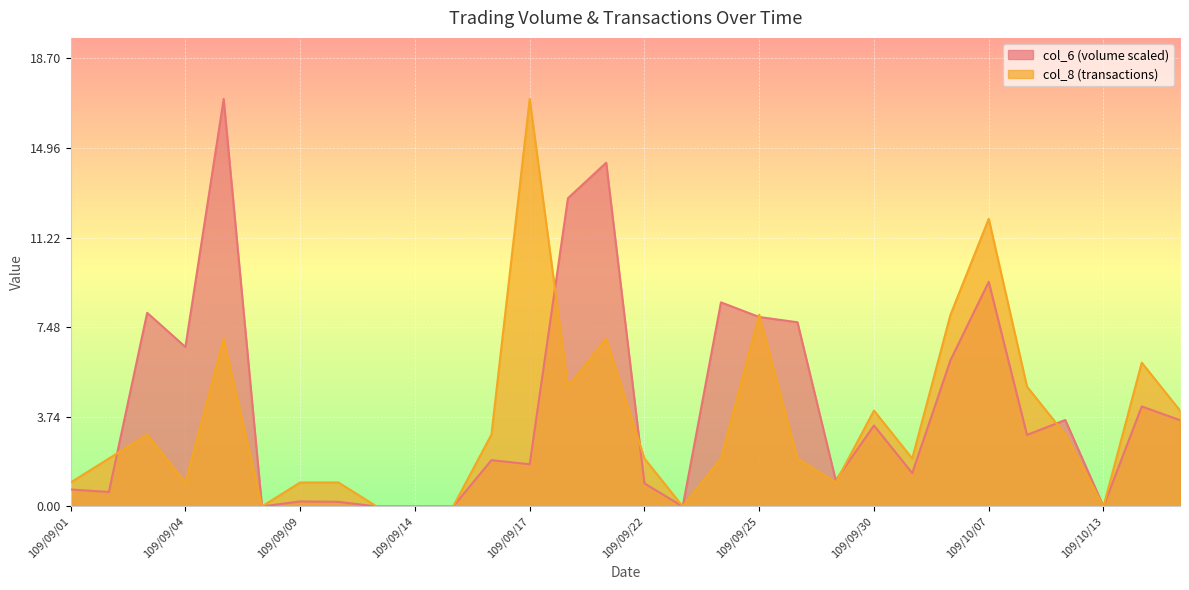

The value of col_6 at 109/10/07 is 4.3. True or false?

False